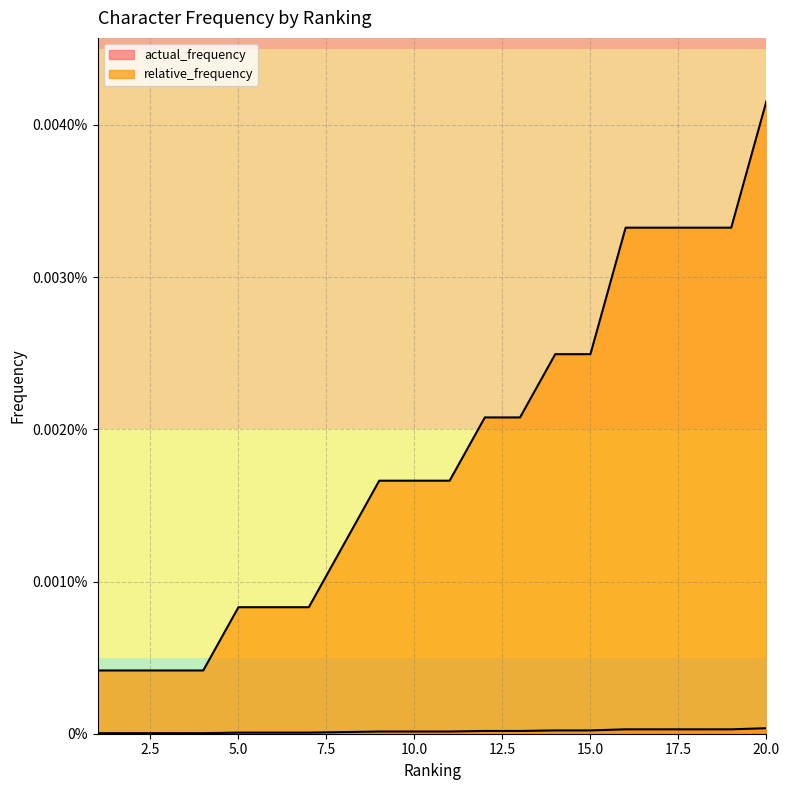

How many lines are shown in the chart?

2